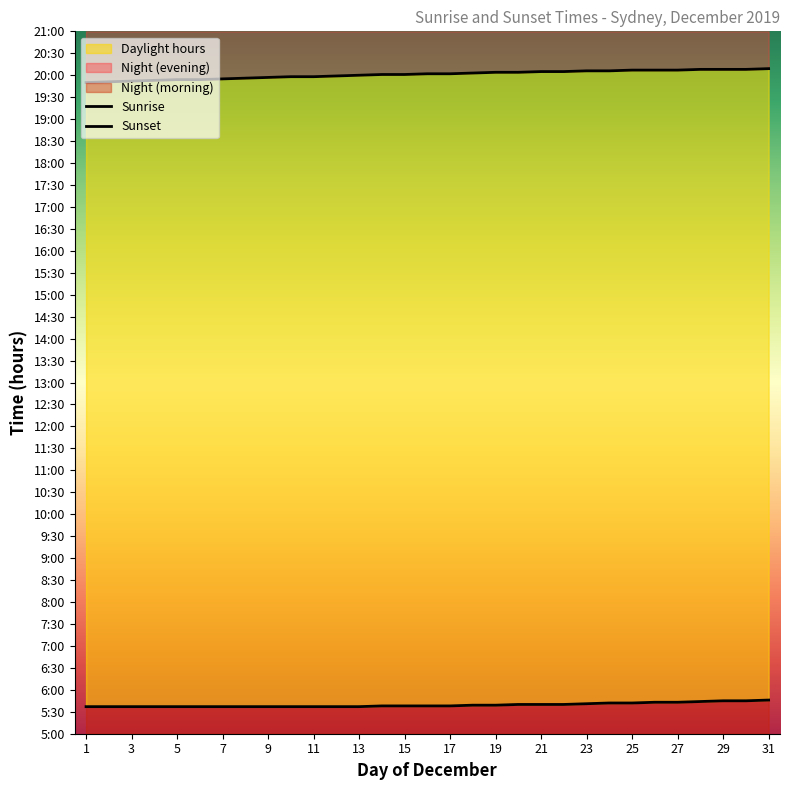

Which series has the widest spread of values?

Sunset